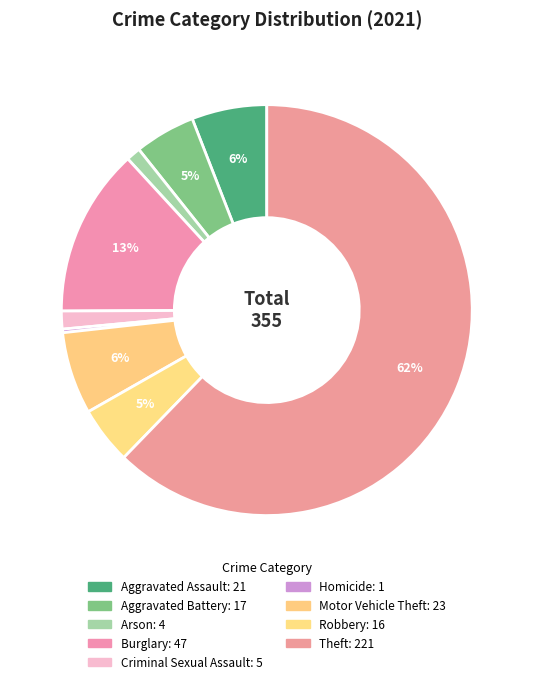

What is the smallest slice in the pie chart?

Homicide